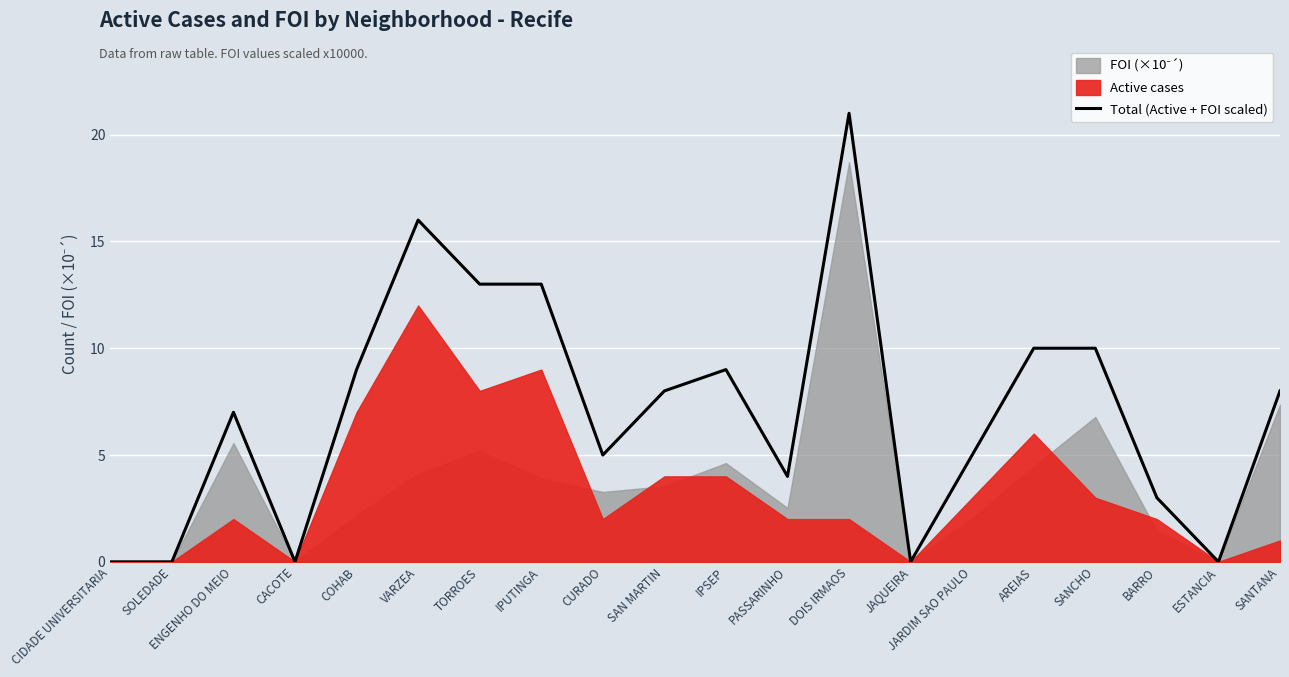

The value at BARRO is 1. True or false?

False